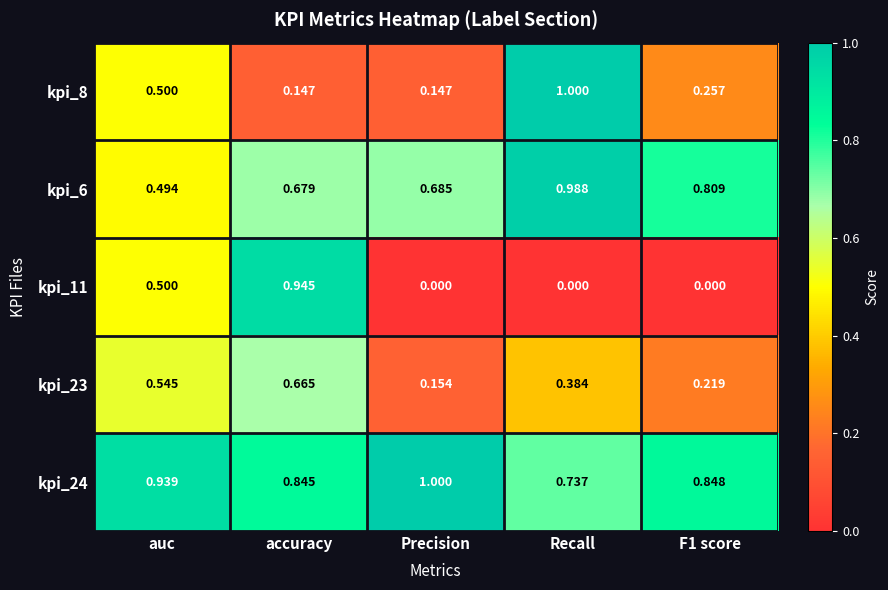

At which category is the sum across all series the highest?

accuracy